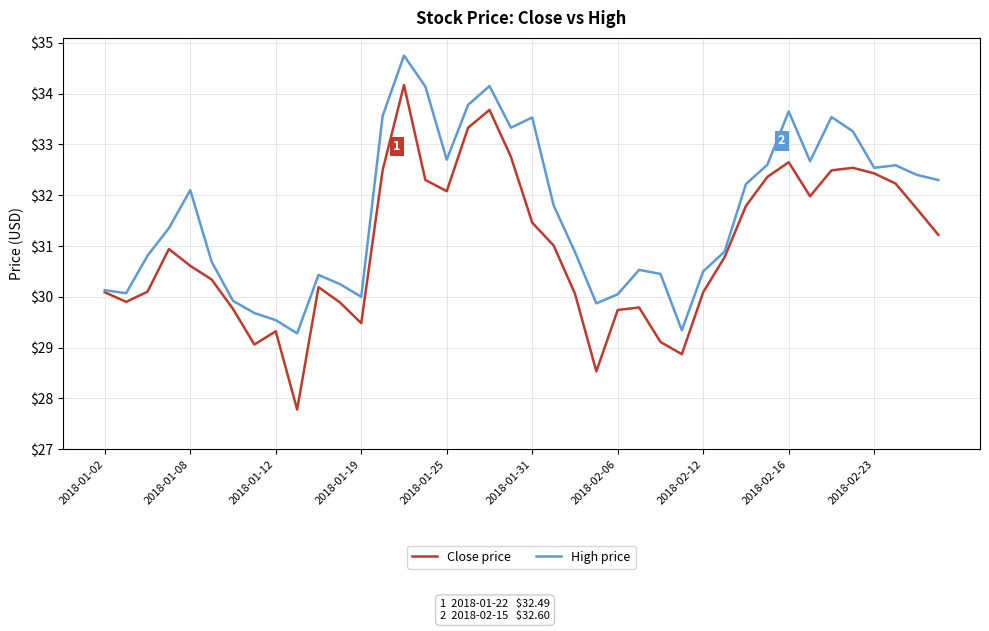

Which series has the largest total across all categories?

High price